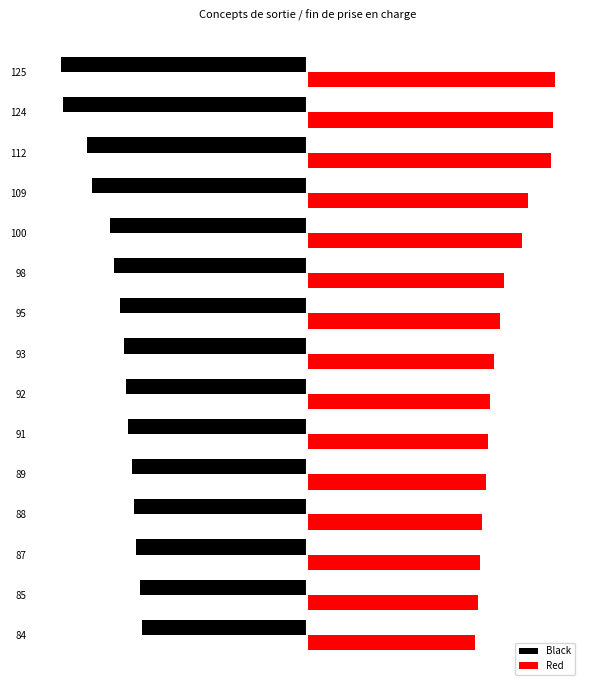

What are all the series names shown in the legend?

Black, Red